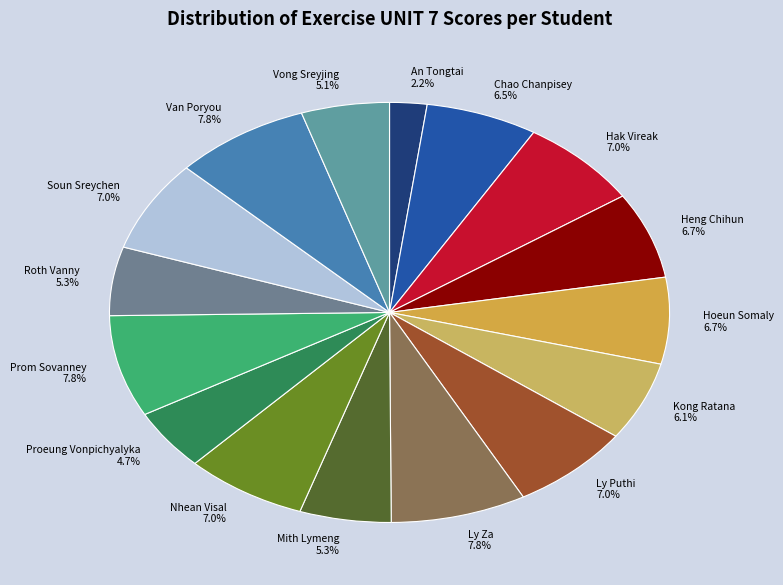

What is the ratio of the value at Hoeun Somaly to the value at Mith Lymeng?

1.3